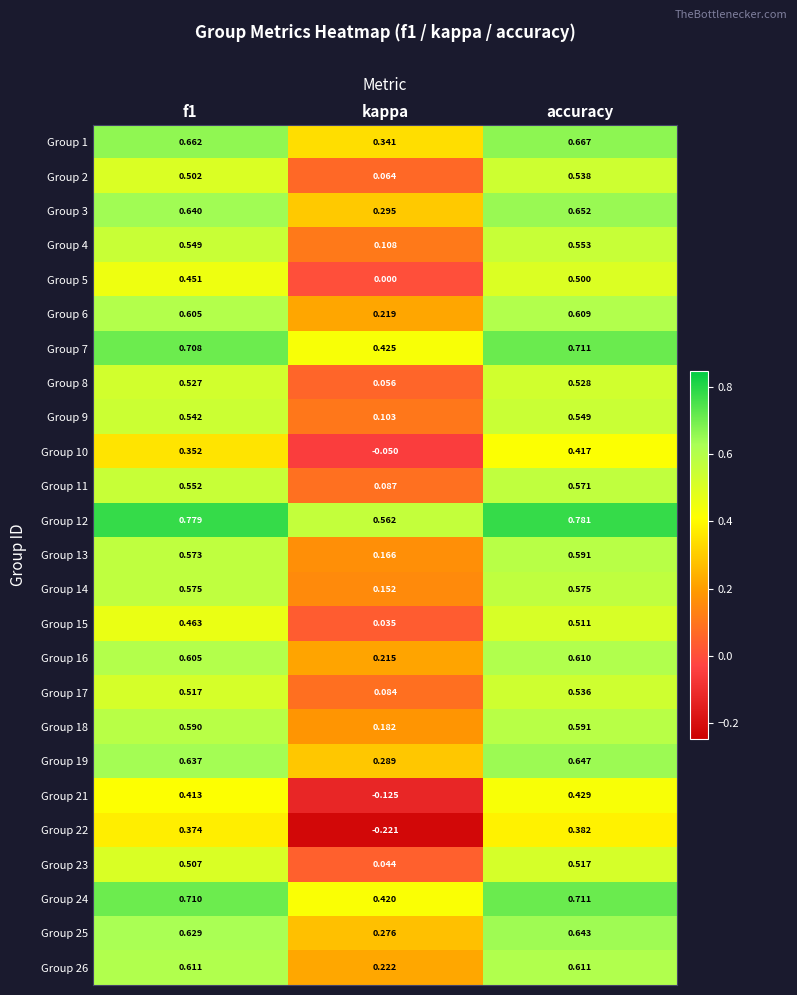

What is the total value across all series at kappa?

3.9